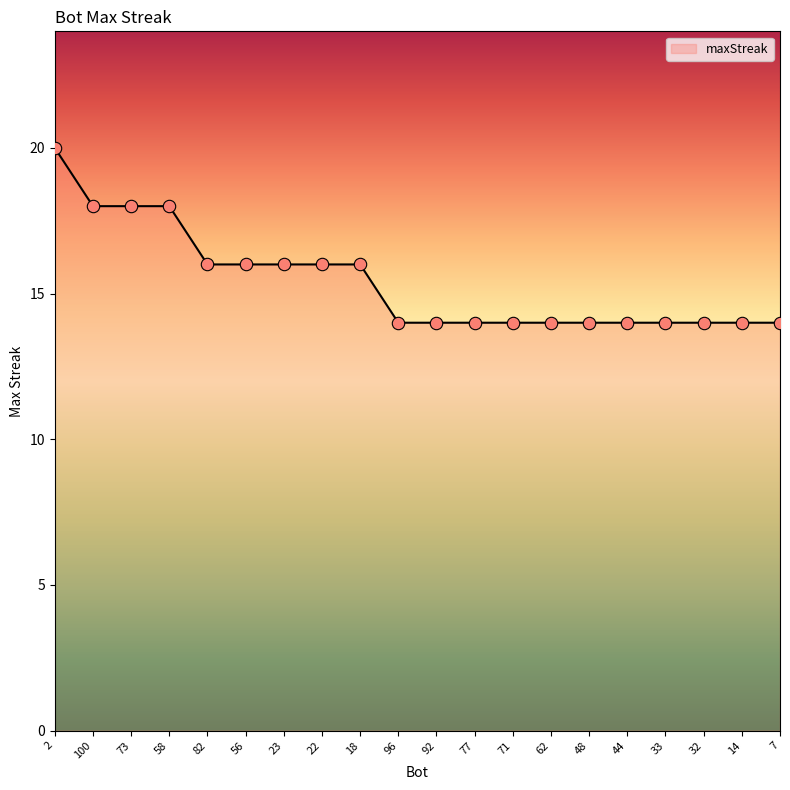

What is the ratio of the value at 92 to the value at 22?

0.9